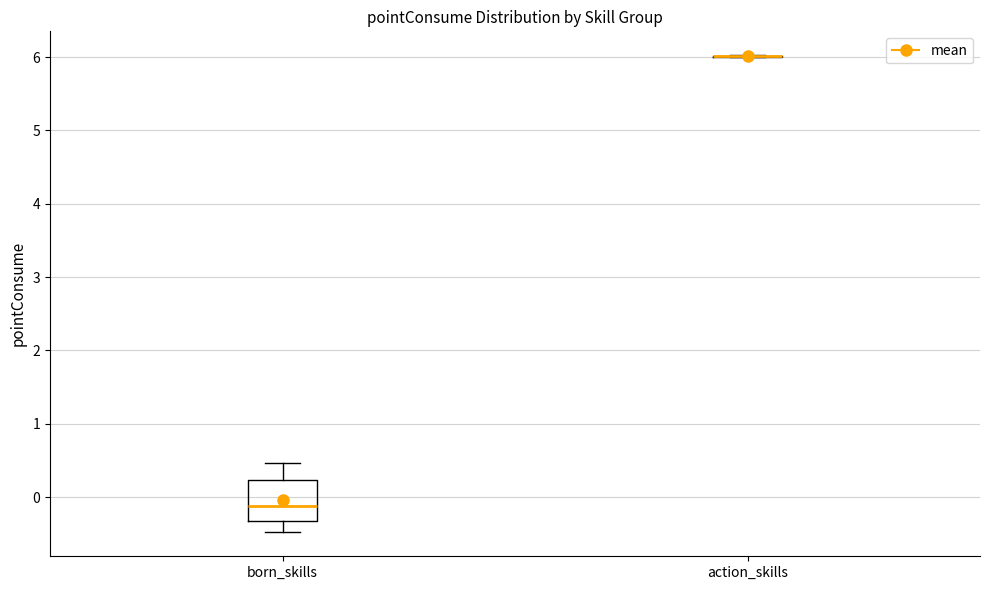

Comparing the boxes themselves (not the whiskers), which one is the tallest?

born_skills